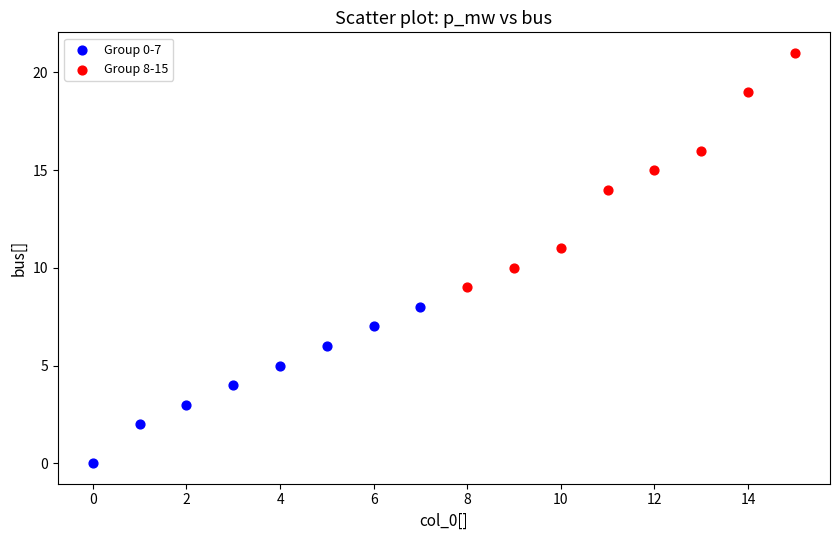

Which series contains the highest Y value?

Group 8-15